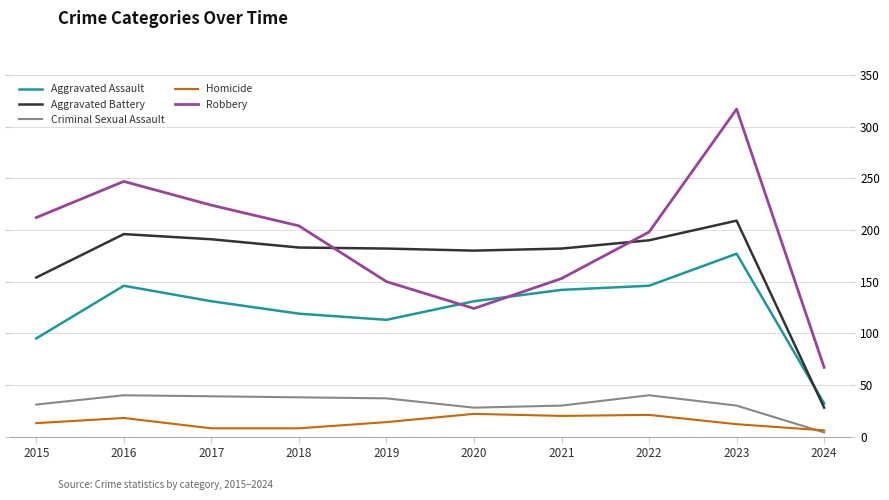

True or false: Homicide has a value of 14 at 2019.

True